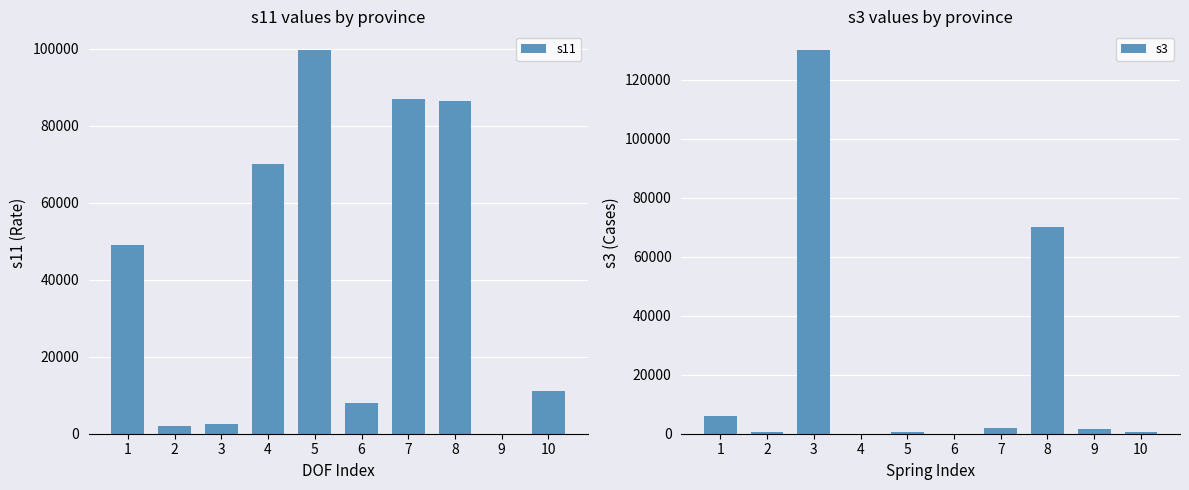

At which label does s11 reach its minimum?

9